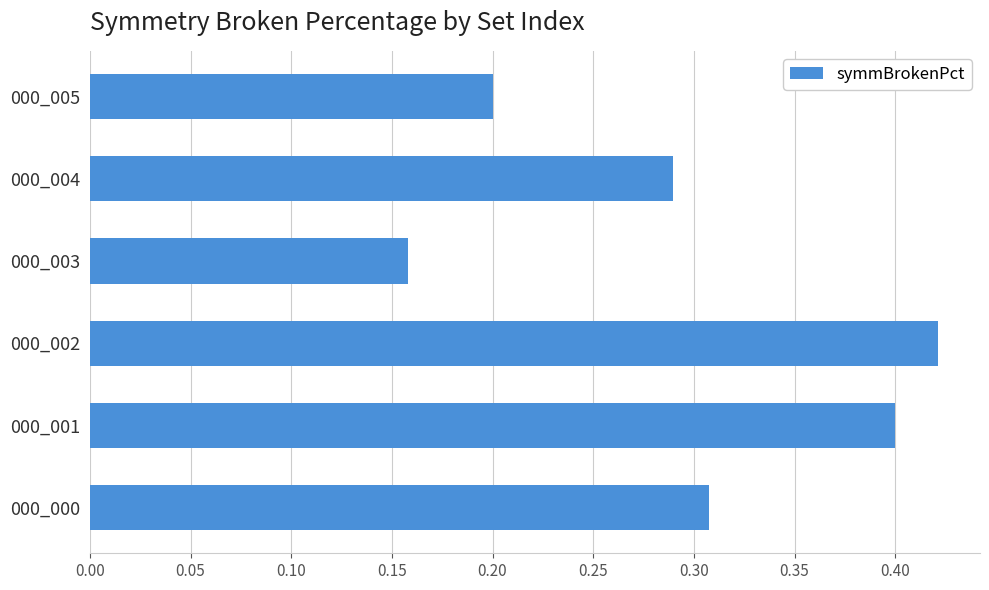

Which category has the highest value across all series?

000_002